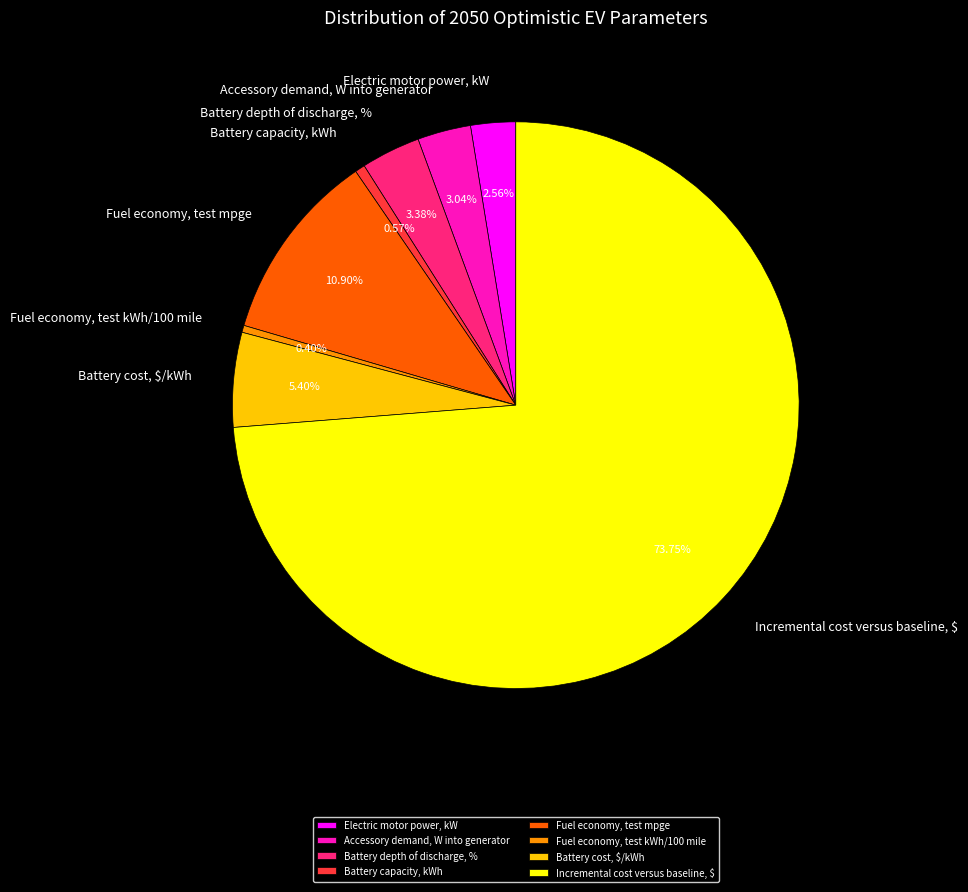

Which has a higher value, Battery cost, $/kWh or Fuel economy, test mpge?

Fuel economy, test mpge